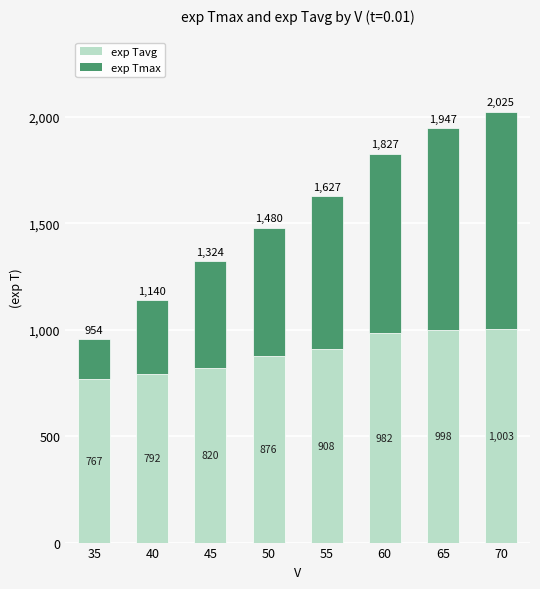

Is it true that exp Tavg equals 268.1 at 60?

False